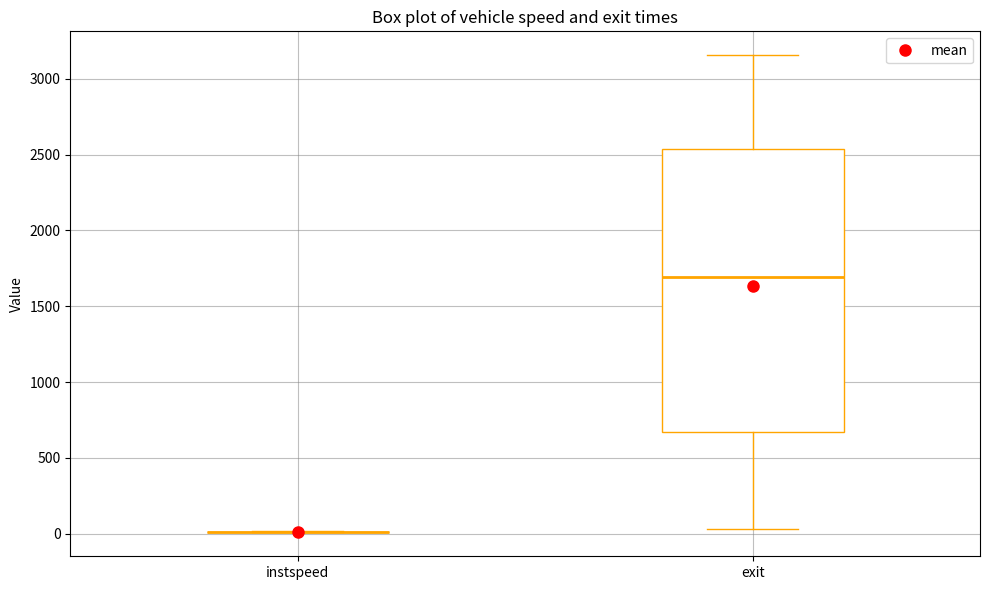

Which box is the tallest, from its lower edge to its upper edge?

exit